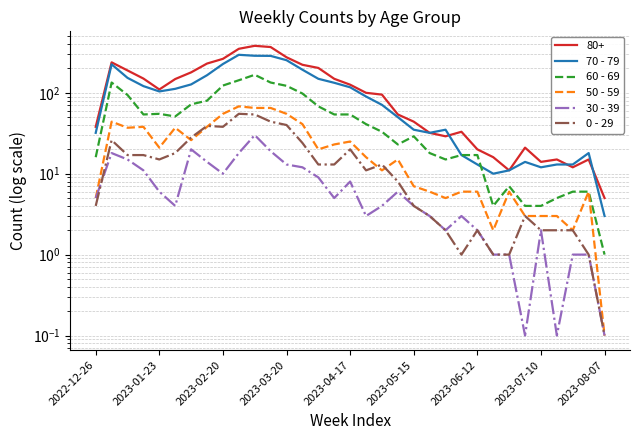

The value of 0 - 29 at 14 is 13.0. True or false?

True